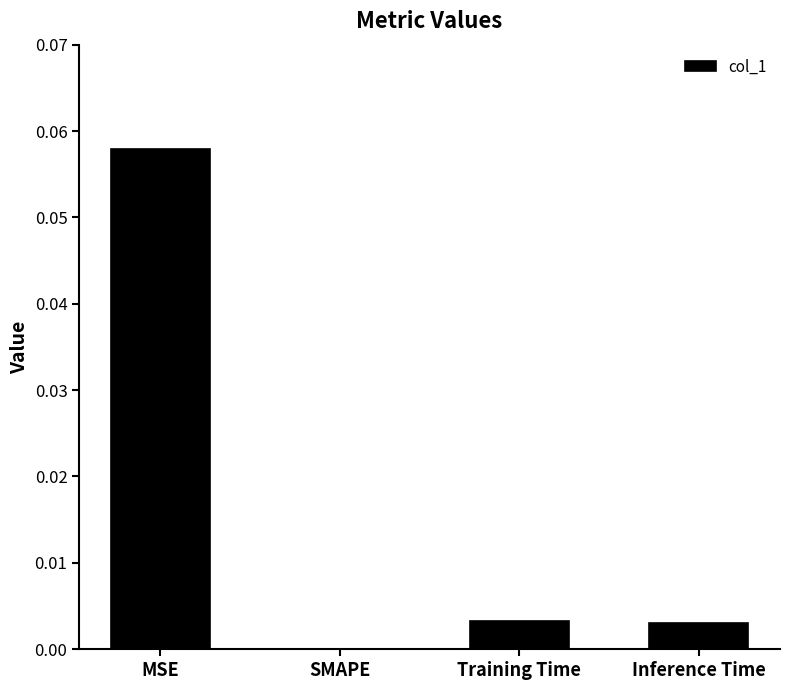

The chart shows a value of 0.0 at Training Time. True or false?

True